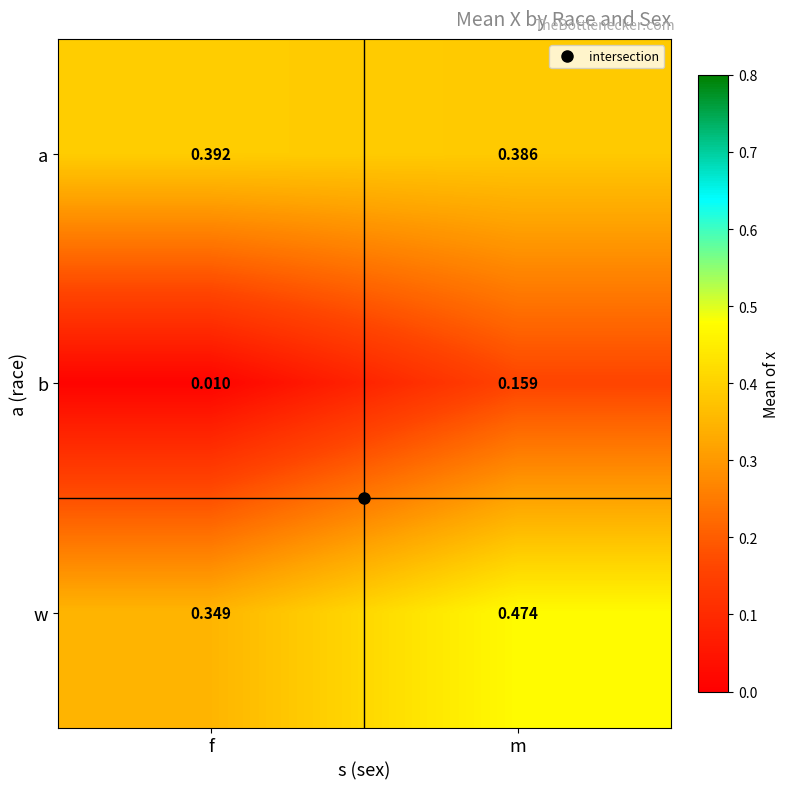

At which category is the sum across all series the highest?

m